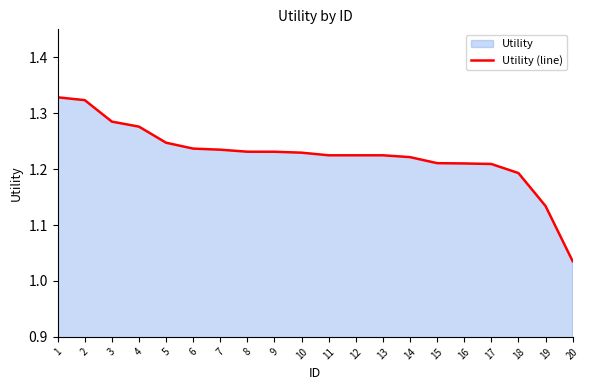

What is the minimum value shown in the chart?

1.0